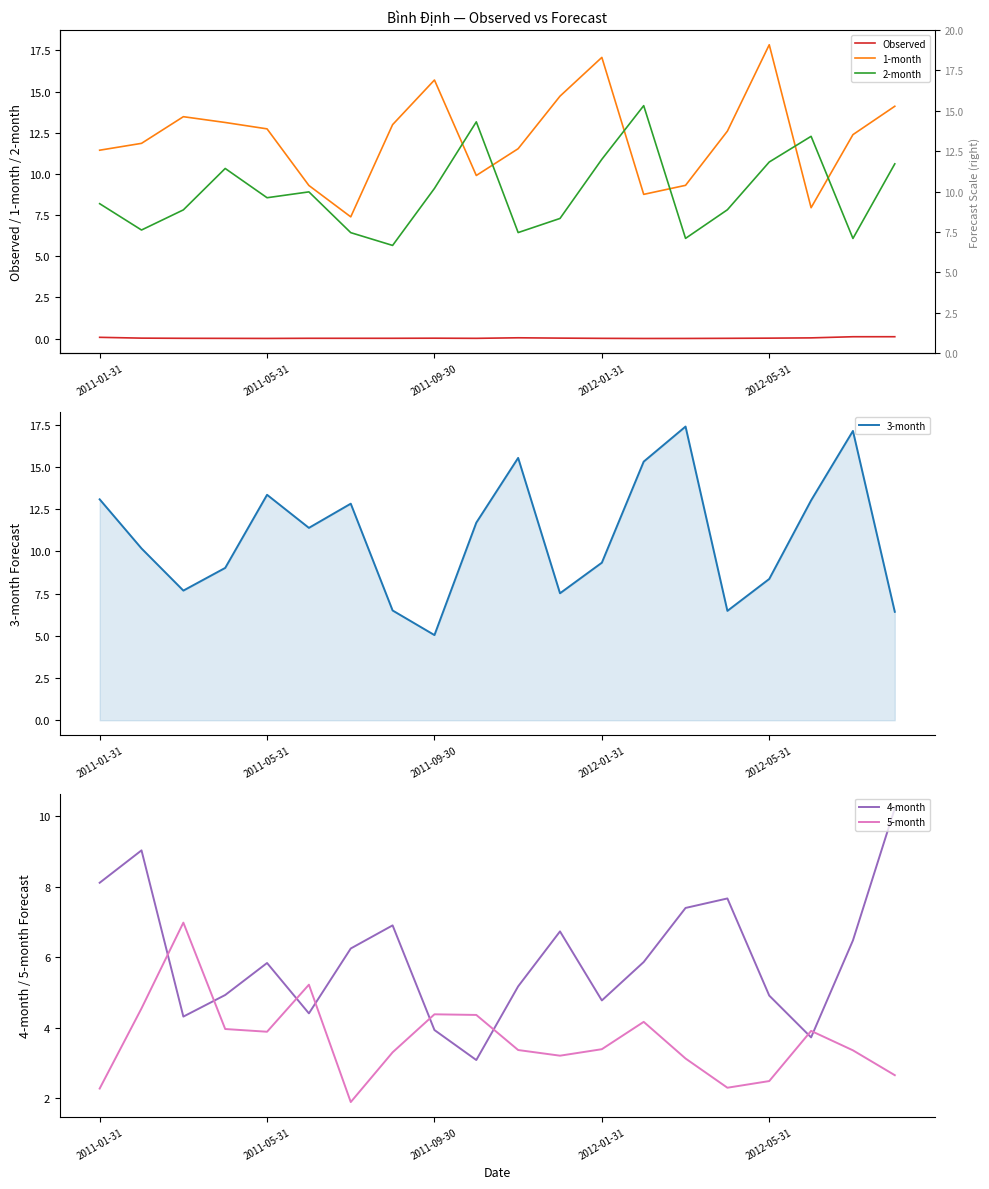

What is the sum of all 3-month values?

217.2